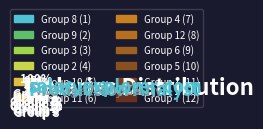

Does any single category account for the majority?

No